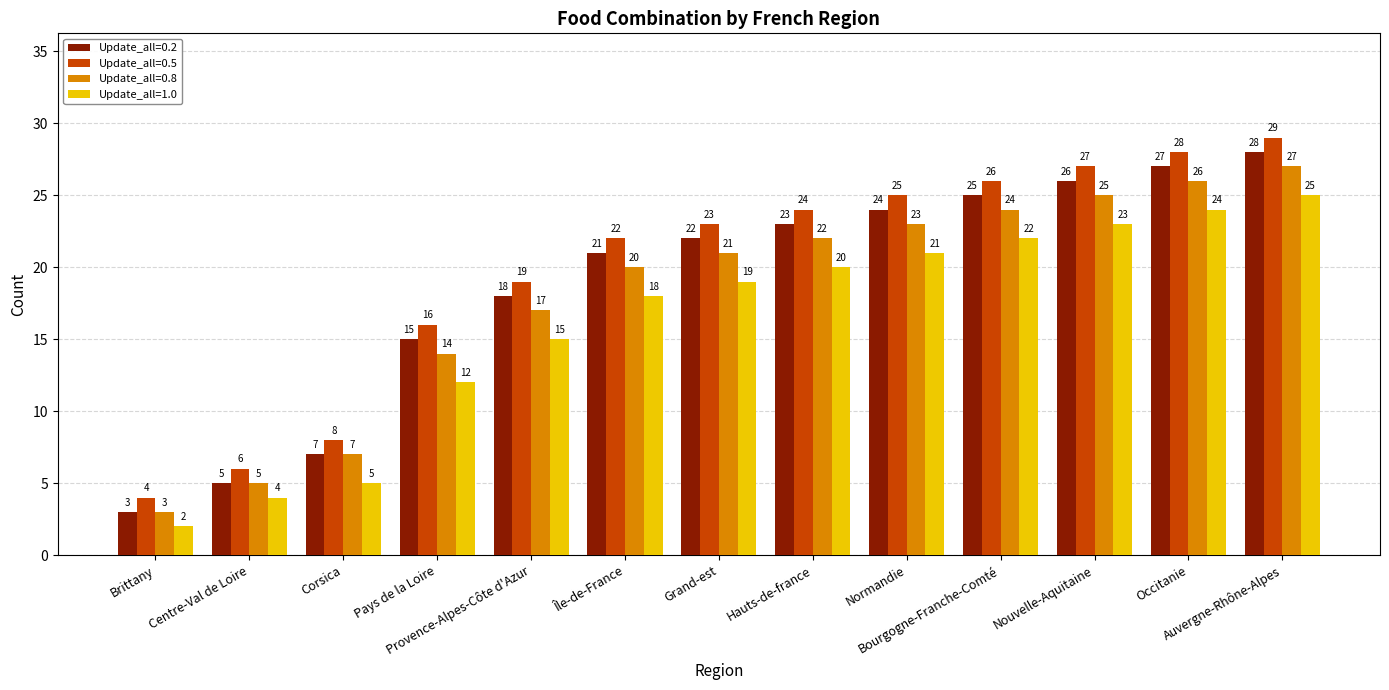

How many groups of bars are there?

13